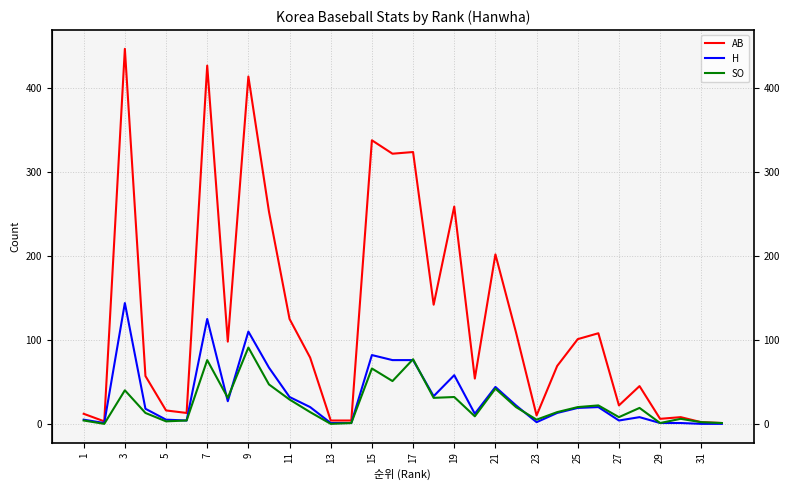

Which series has the largest total across all categories?

AB